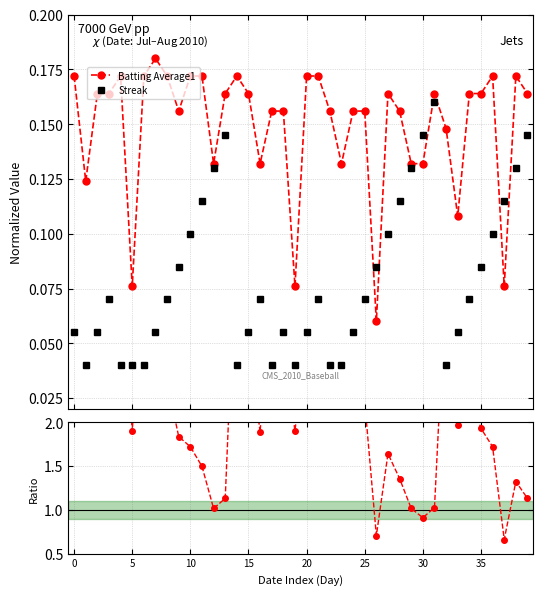

True or false: Batting Average1 has more than 0 points higher than both neighbors.

True